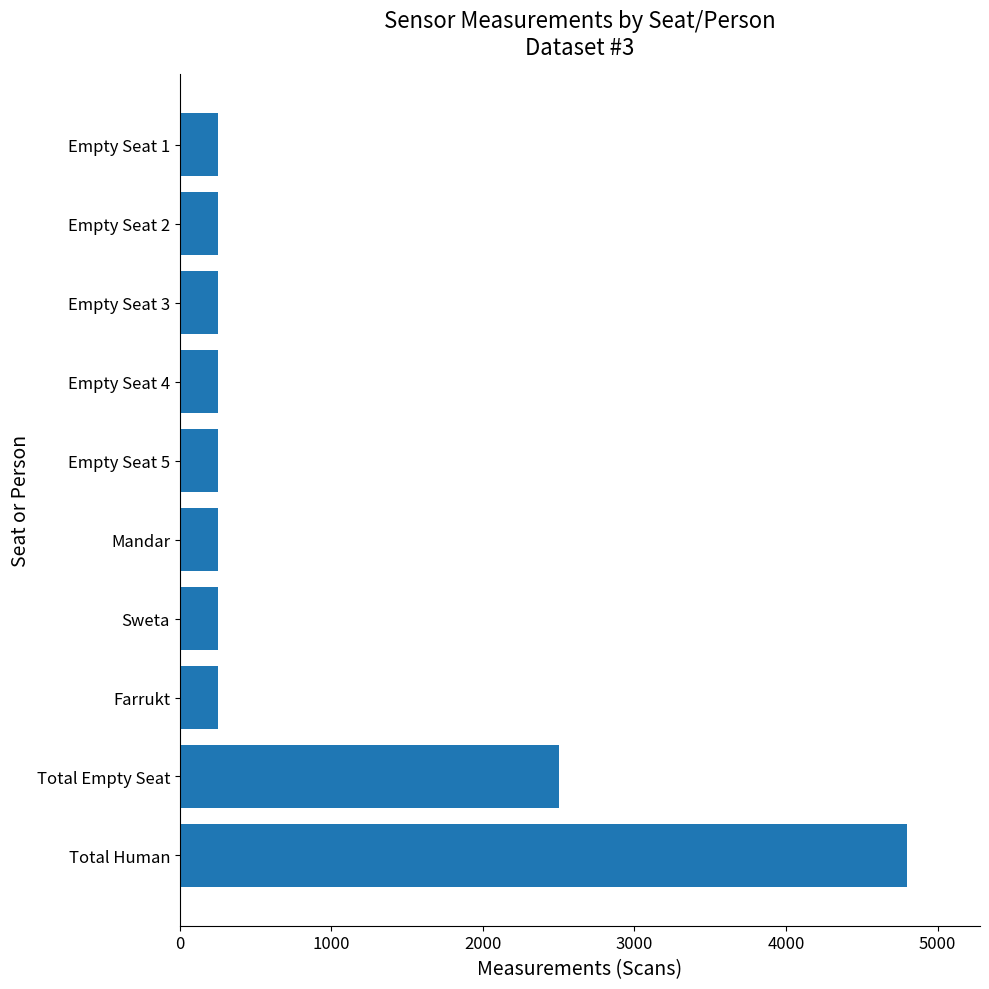

What is the change in value from Total Human to Farrukt?

-4550